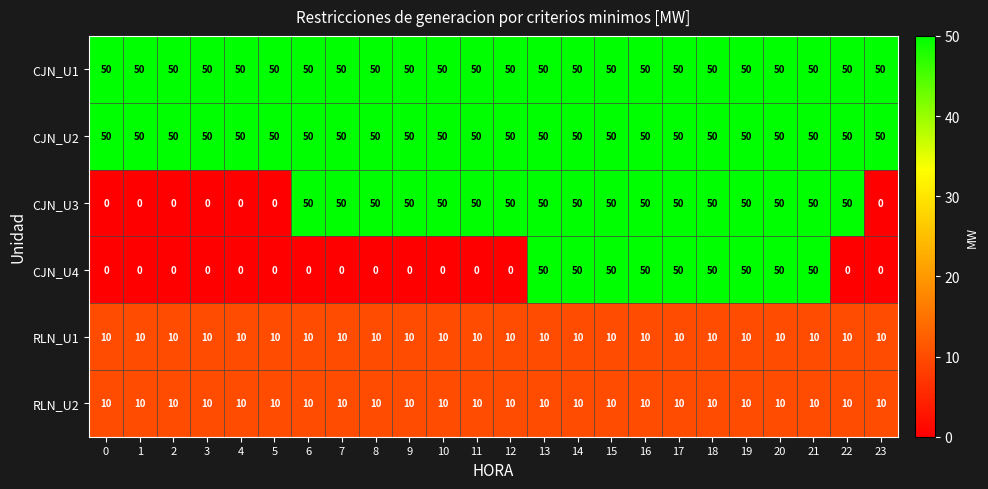

Read the RLN_U1 value at 1.

10